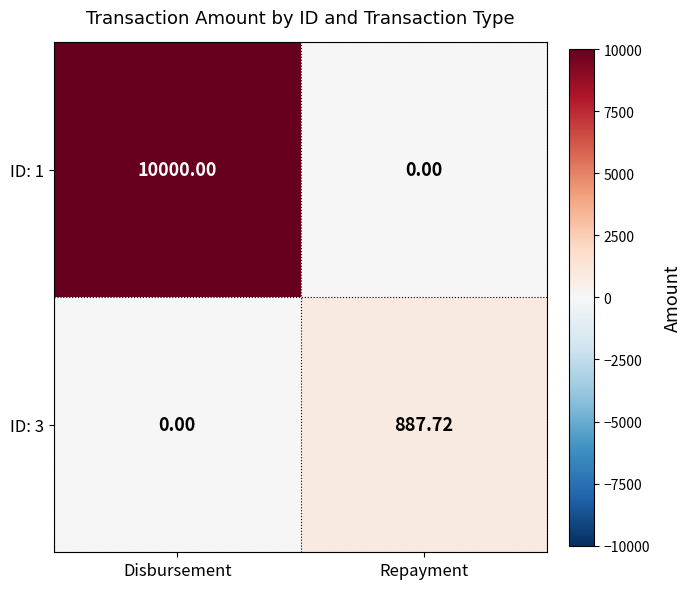

List the series in order of their overall mean, highest first.

ID: 1, ID: 3